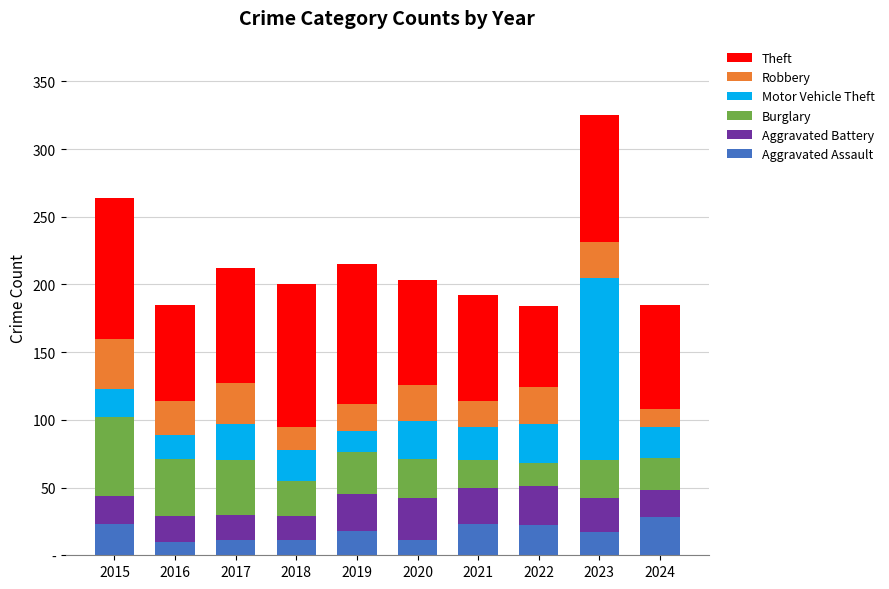

What are all the series names shown in the legend?

Theft, Robbery, Motor Vehicle Theft, Burglary, Aggravated Battery, Aggravated Assault